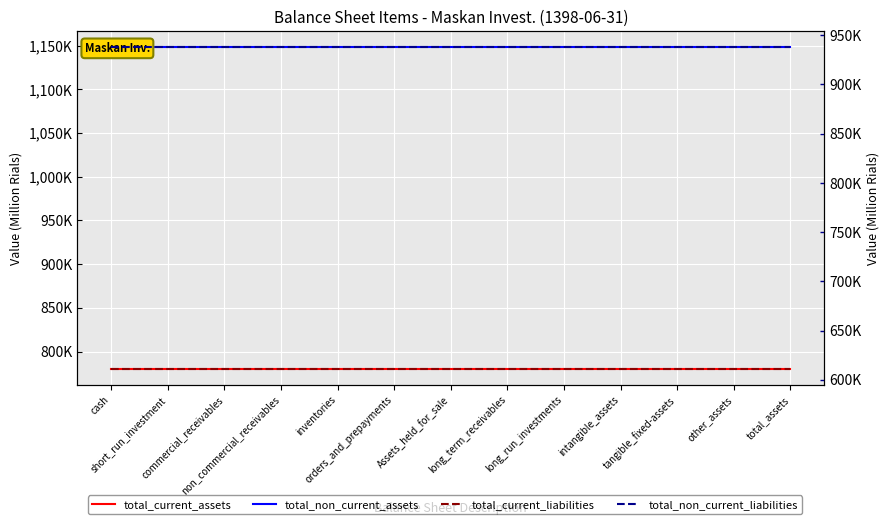

What is the sum of the total_current_liabilities values at other_assets and short_run_investment?

1222322